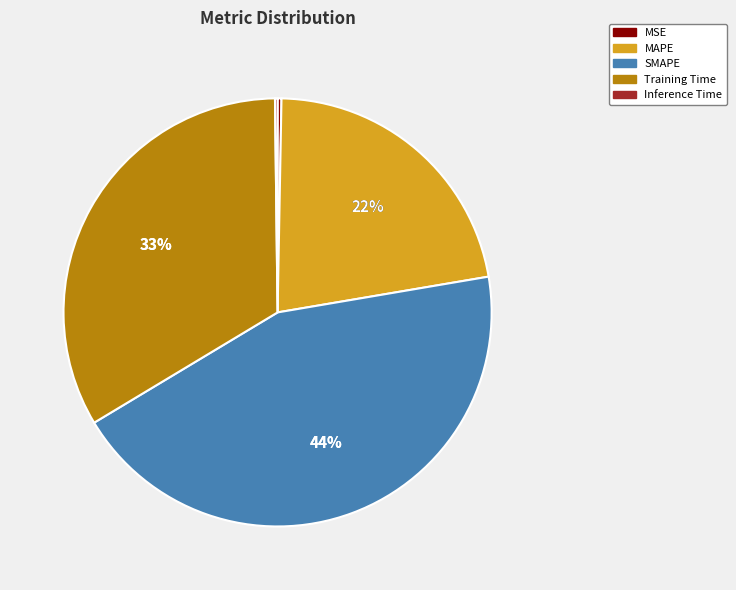

What portion of the pie excludes Training Time?

66.6%